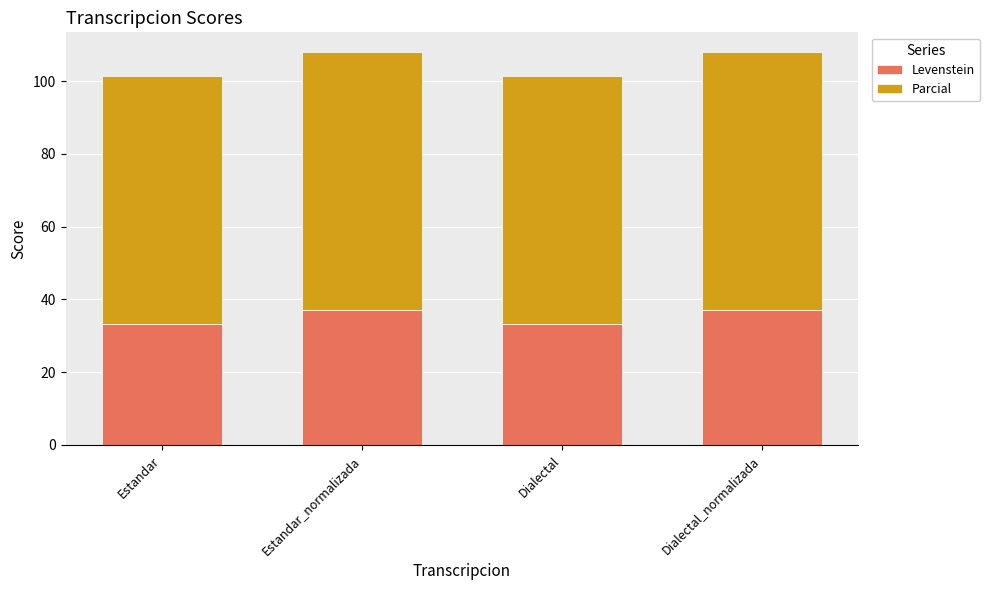

What is the total value across all series at Estandar?

101.3